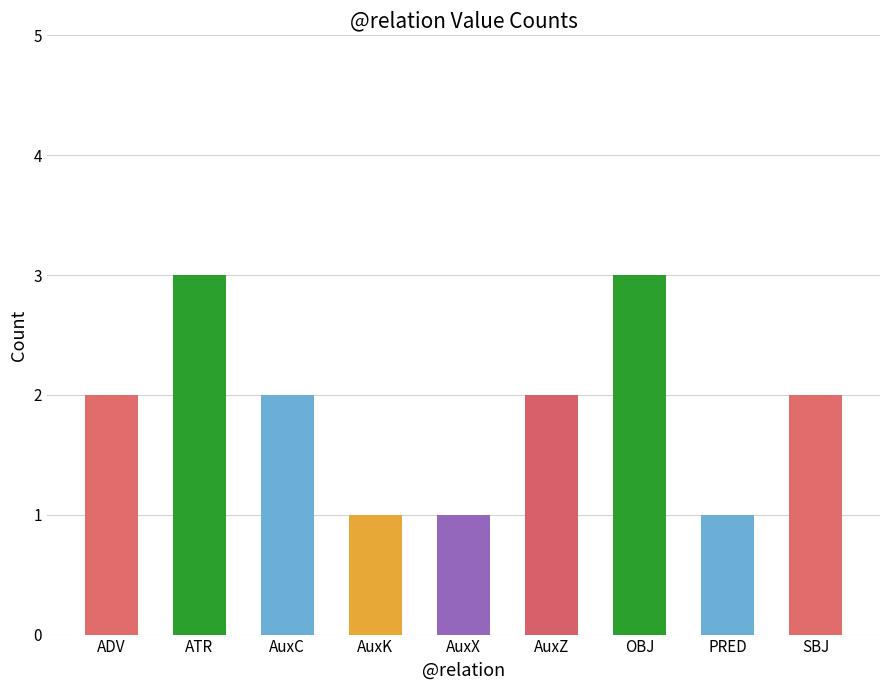

What is the average value?

2